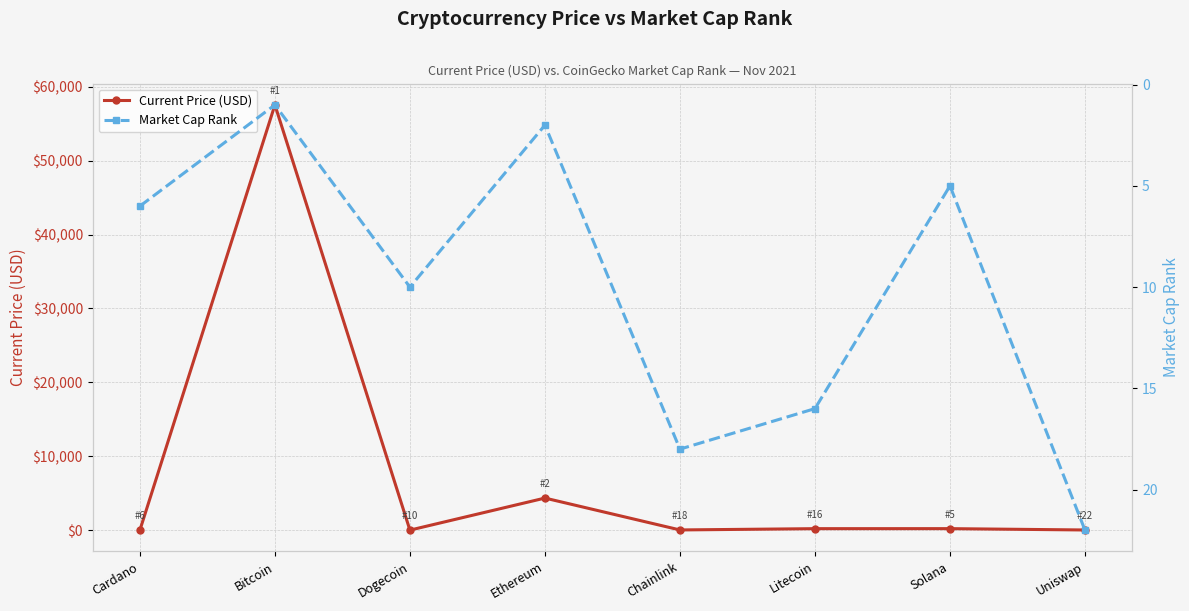

Between which two adjacent categories do Current Price (USD) and Market Cap Rank first intersect?

Cardano and Bitcoin